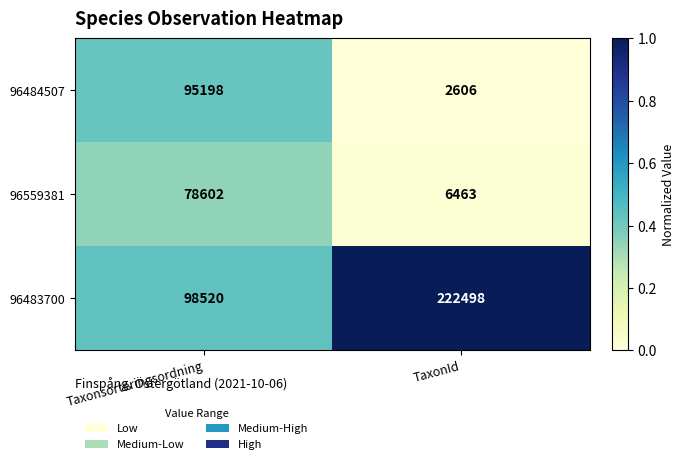

What is the approximate value of 96483700 at TaxonId, to the nearest 10?

222500